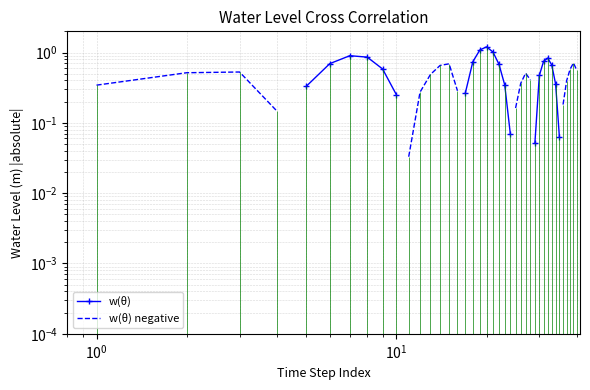

Does the chart have visible grid lines?

Yes